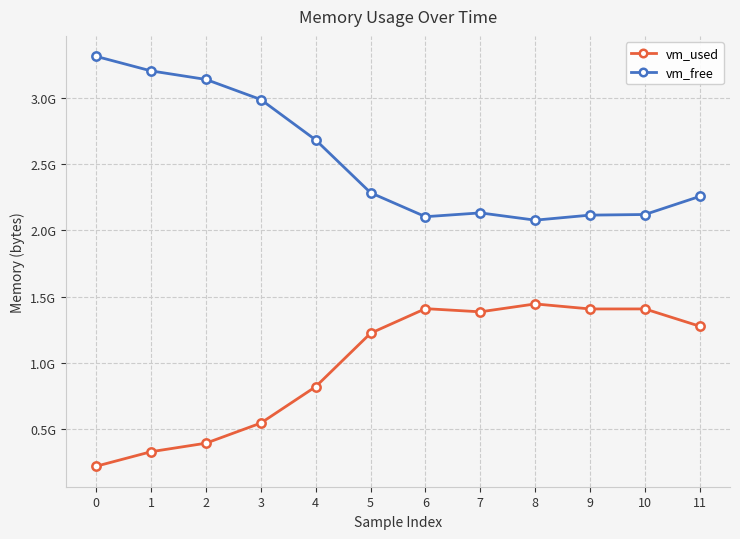

What are all the series names shown in the legend?

vm_used, vm_free